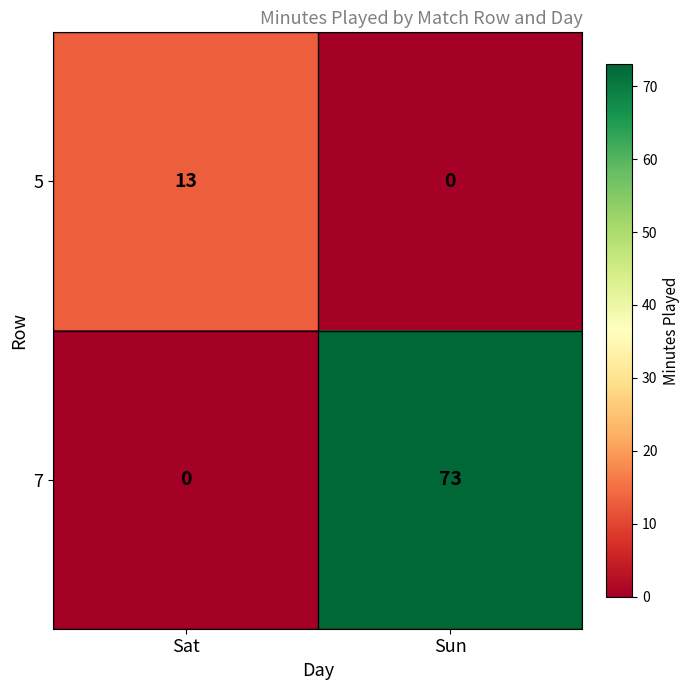

Which category has the highest value across all series?

Sun